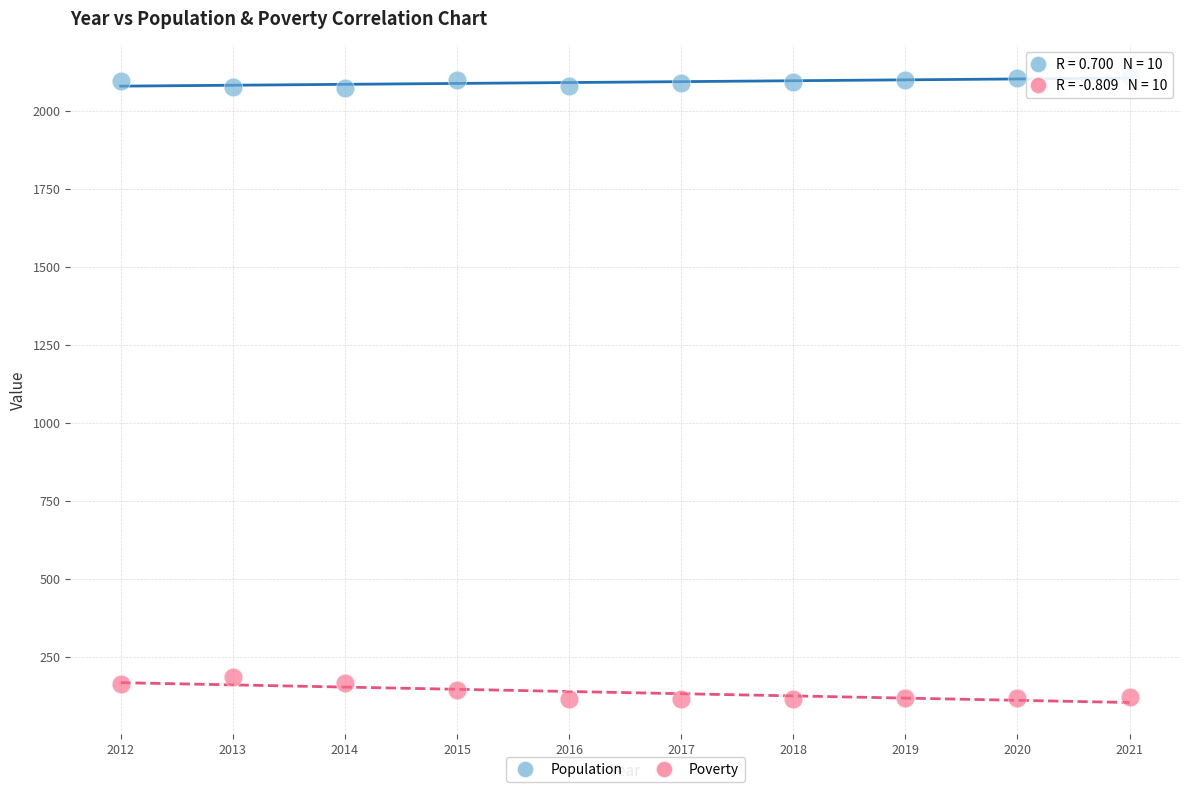

Across all data points, what is the range of Y values (max minus min)?

1997